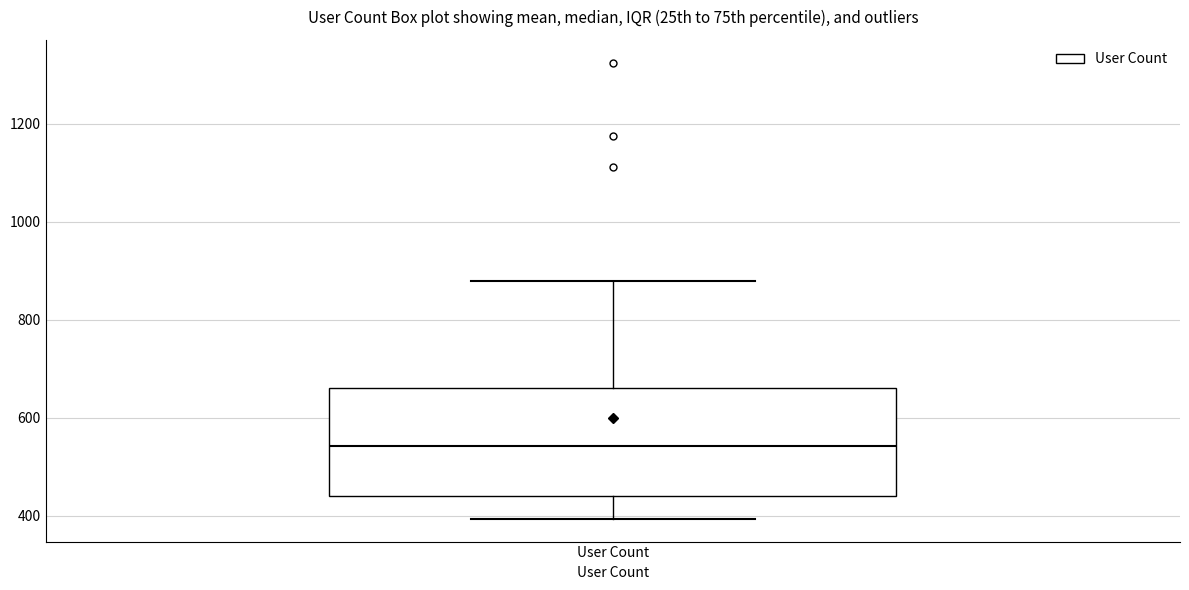

Where does the median line of the box for User Count sit on the y-axis? The values are not printed on the chart, so give them approximately, as read against the axis.

540